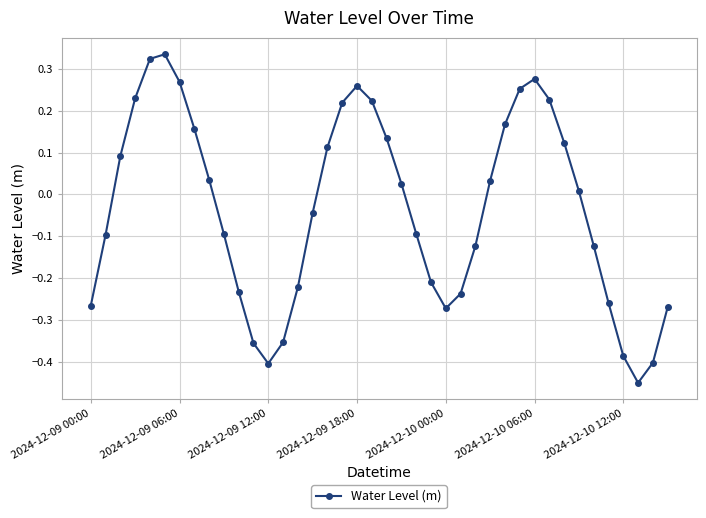

How many points are higher than both their immediate neighbors (excluding endpoints)?

3